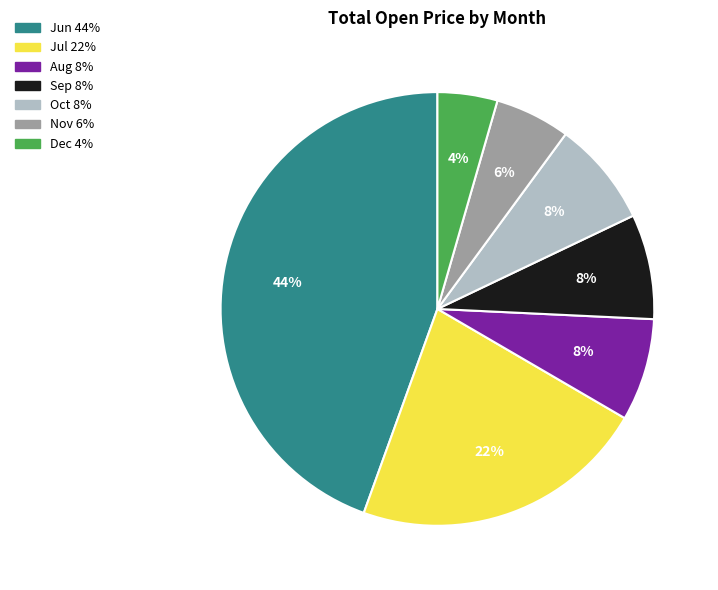

Does any single category account for the majority?

No